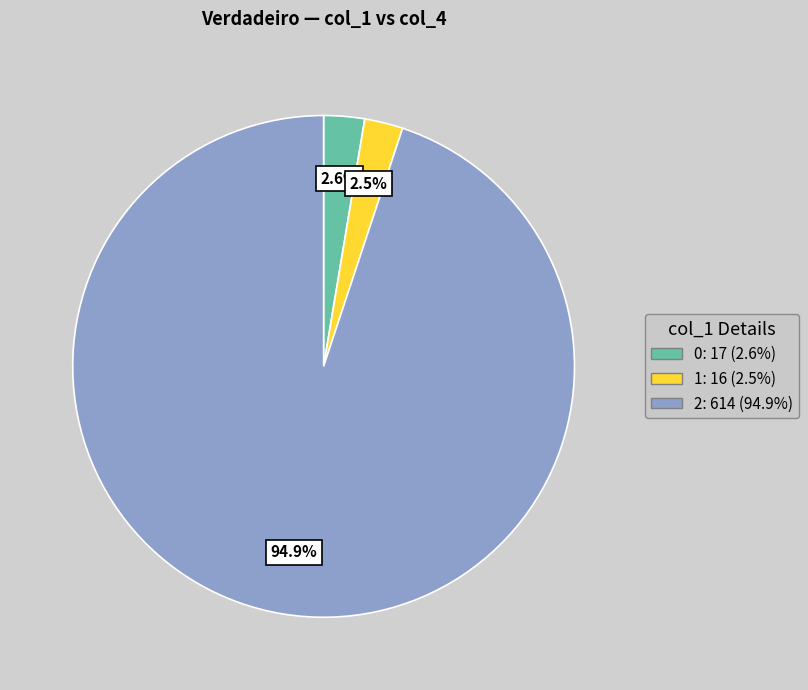

Is 2 the majority of the pie?

Yes